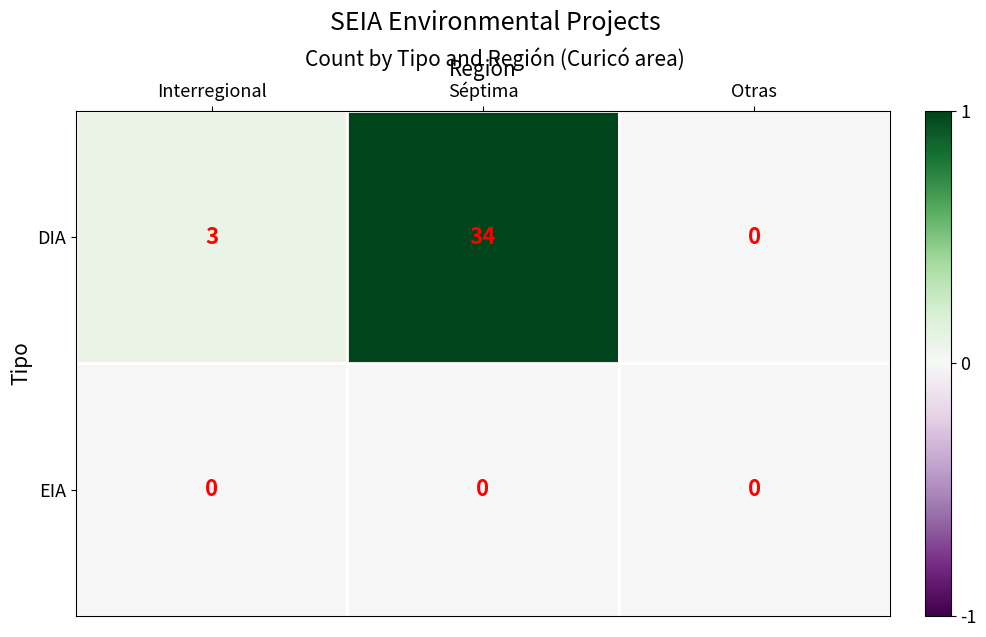

Which series changed the most between Séptima and Otras?

DIA